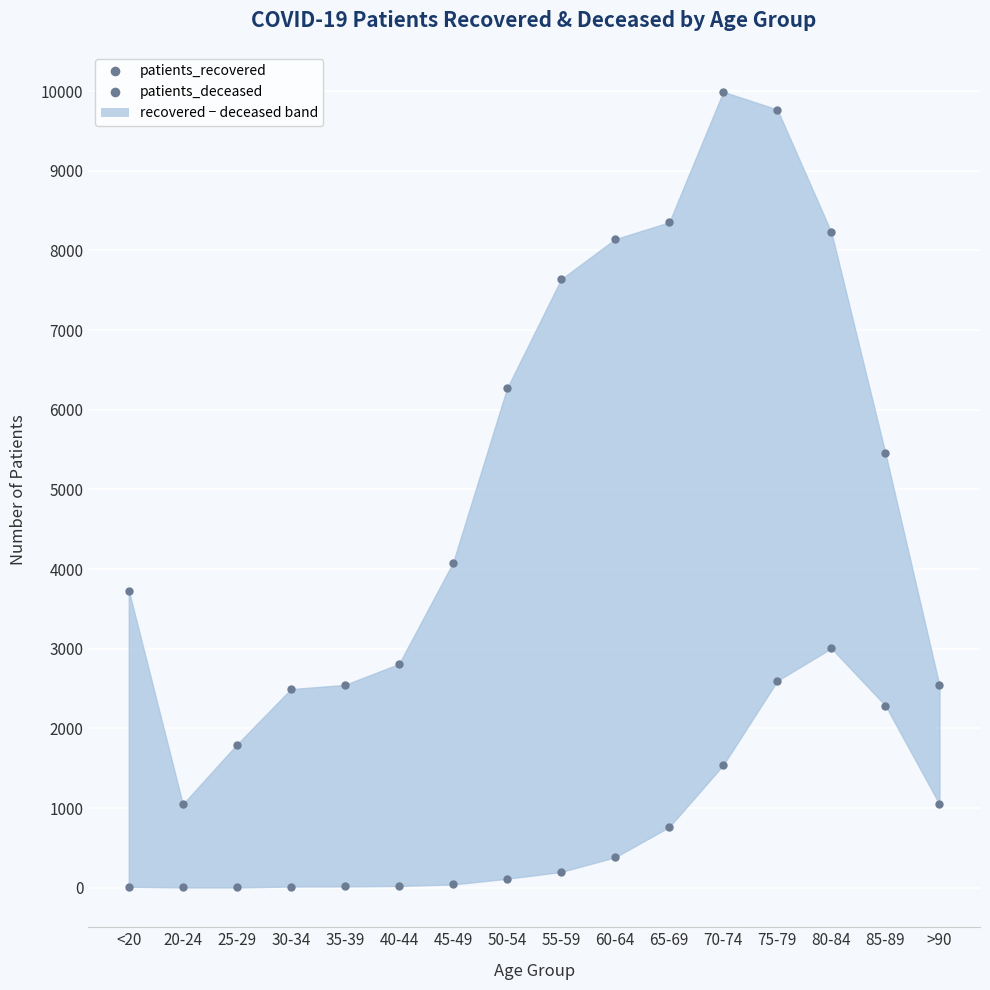

True or false: patients_recovered and patients_deceased intersect in this chart.

False